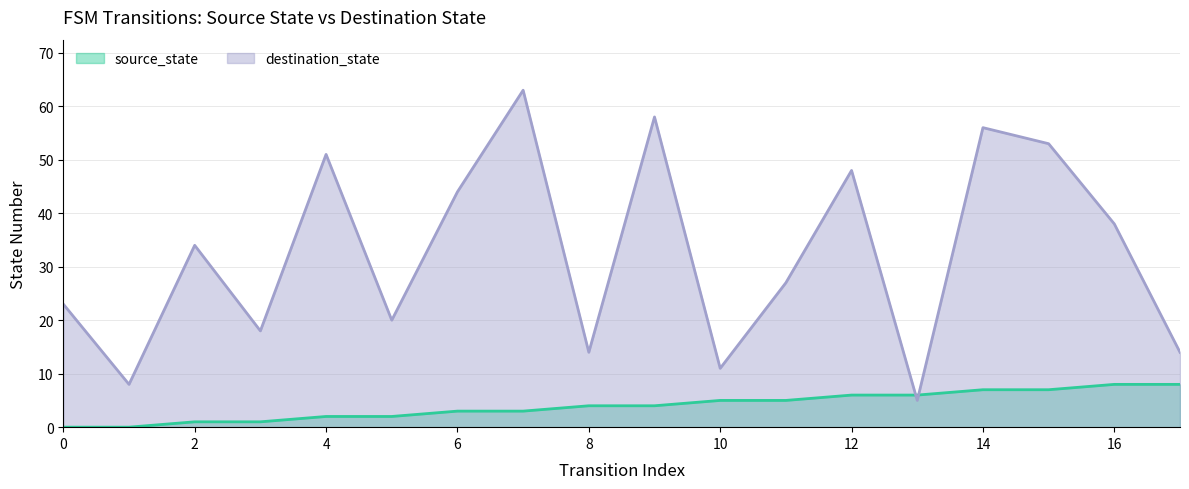

What is the value of the source_state point at the 6th from the left?

2